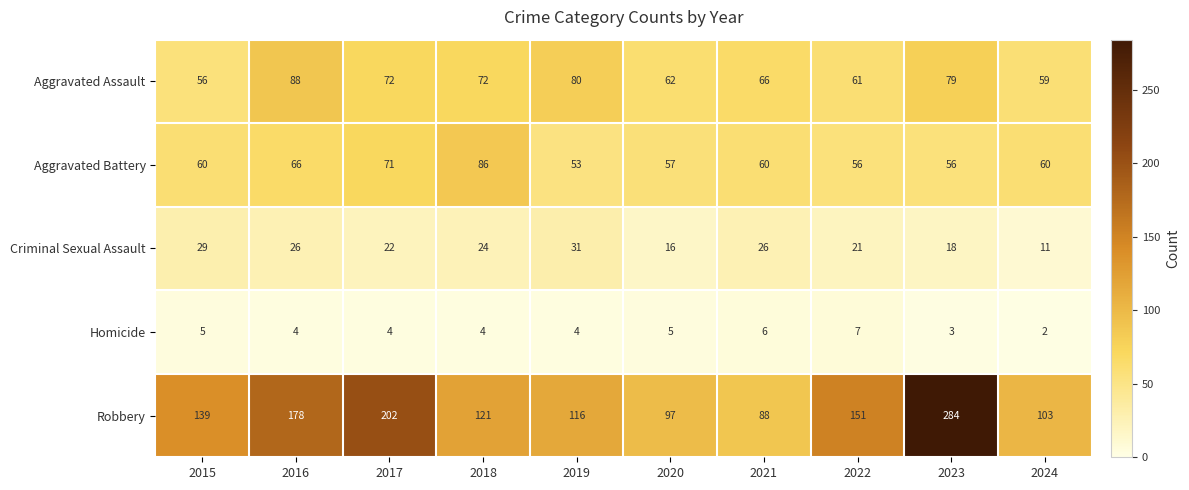

Count the number of data series in this chart.

5